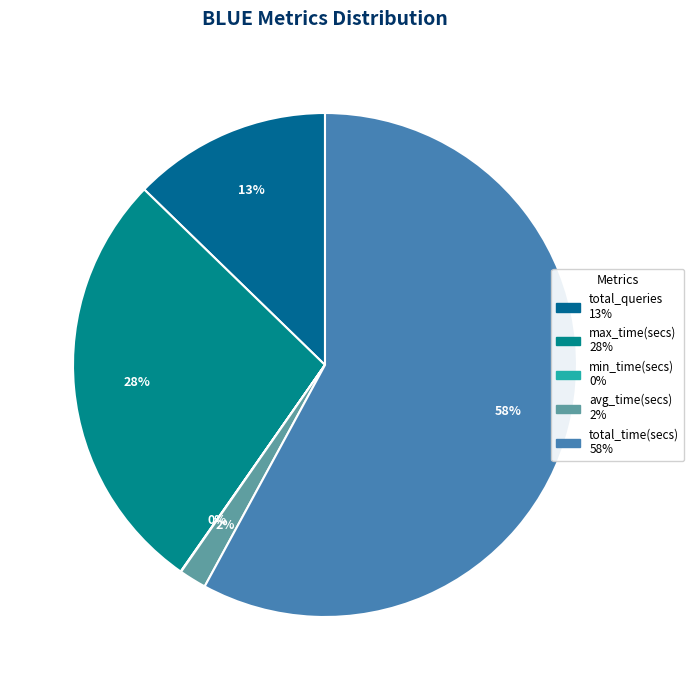

Do min_time(secs) and max_time(secs) together represent more than half of the pie?

No